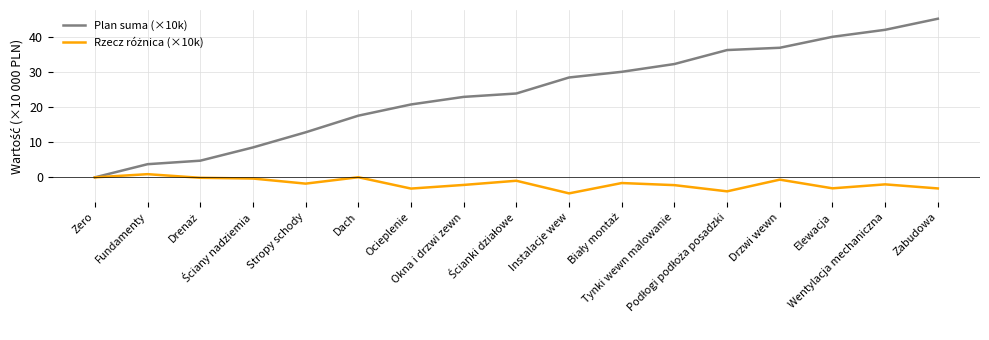

Which series has the largest total across all categories?

Plan suma (×10k)